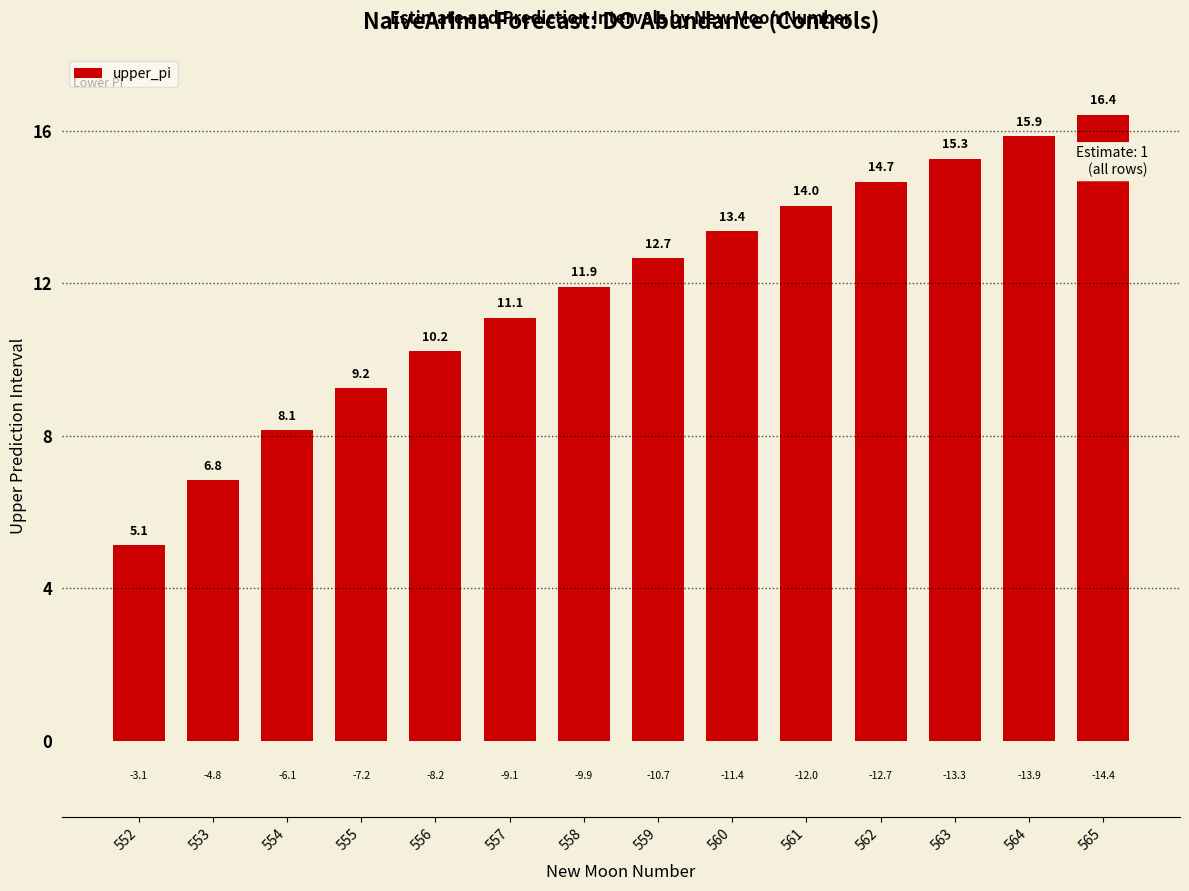

What is the value of the 8th bar from the left?

12.7